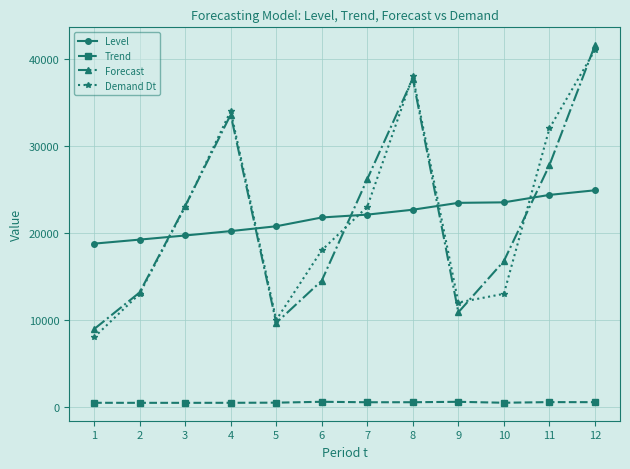

Is the value of Level at 3 greater than the value of Demand Dt at 10?

Yes